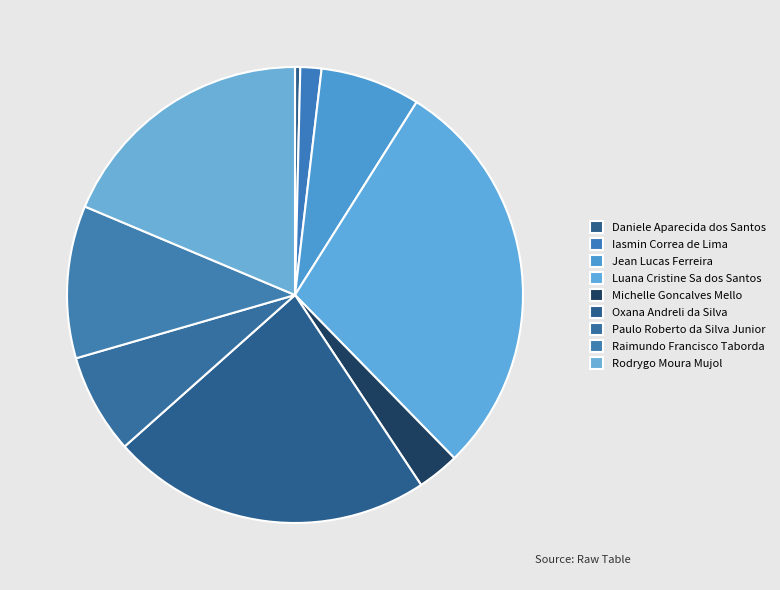

Is the sum of Iasmin Correa de Lima and Oxana Andreli da Silva greater than half?

No